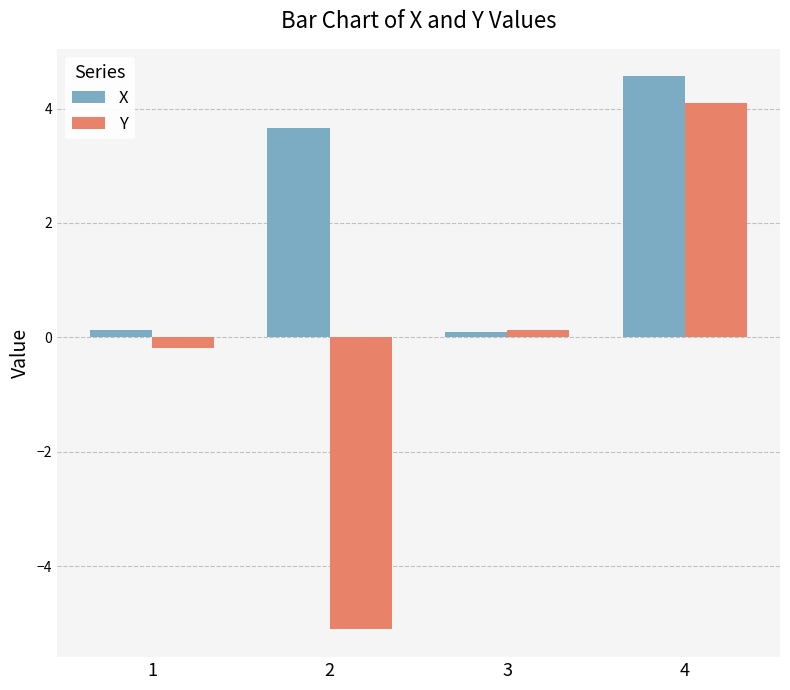

Where does the X series first go above 3?

2